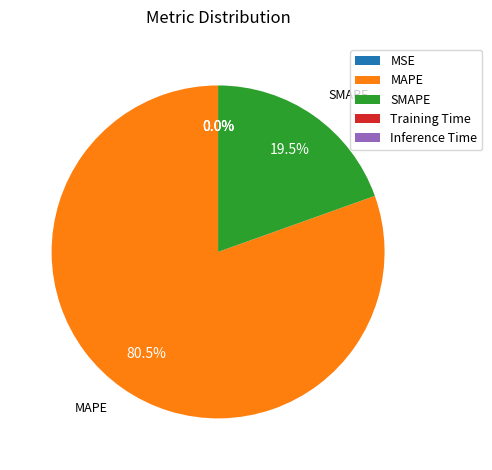

How much of the chart is everything except MAPE?

19.5%